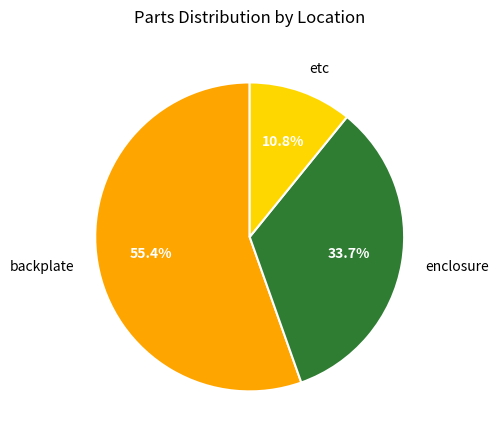

To the nearest percent, what is the combined percentage of backplate and etc?

66%